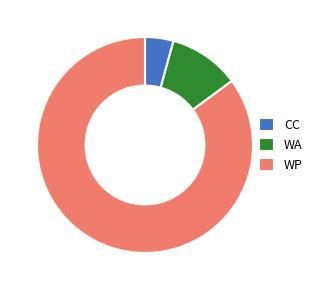

Is the sum of CC and WP greater than half?

Yes